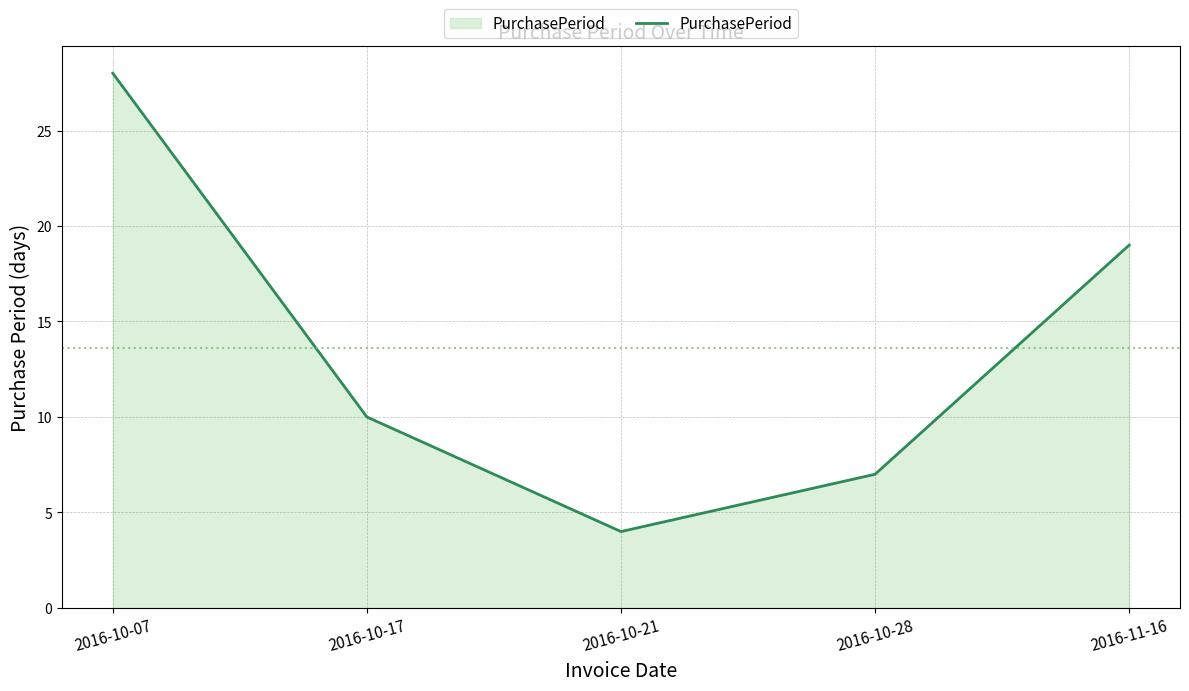

How many interior local valleys (lower than both neighbors) does the data have?

1